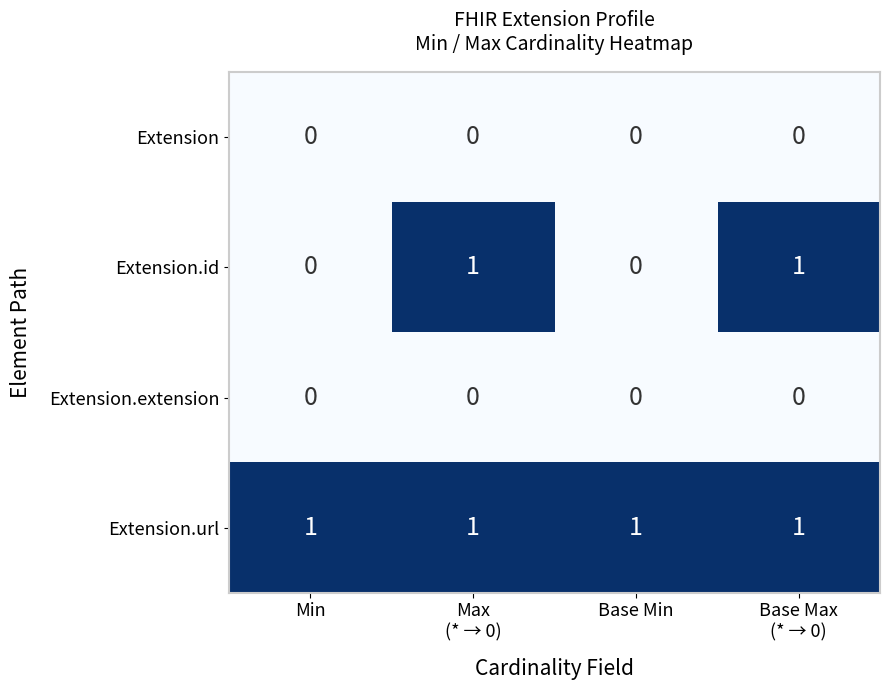

Which series has the largest total across all categories?

Extension.url